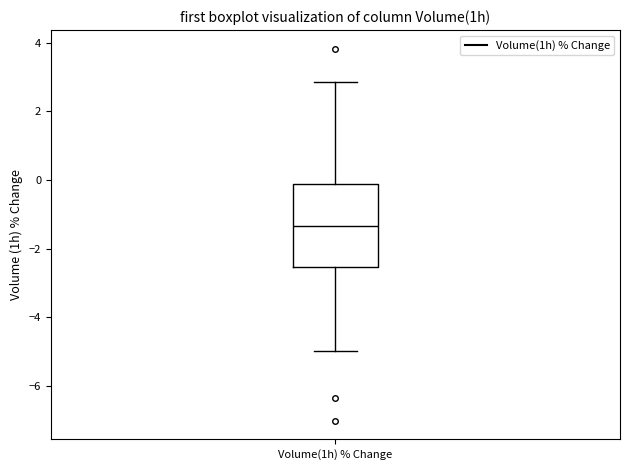

Transcribe this box plot: give where the median line is, the range the box spans, and where the two whiskers end, as read against the y-axis. The values are not printed on the chart, so give them approximately, as read against the axis.

median -1.4, box -2.6 to -0.2, whiskers -5.0 to 2.8